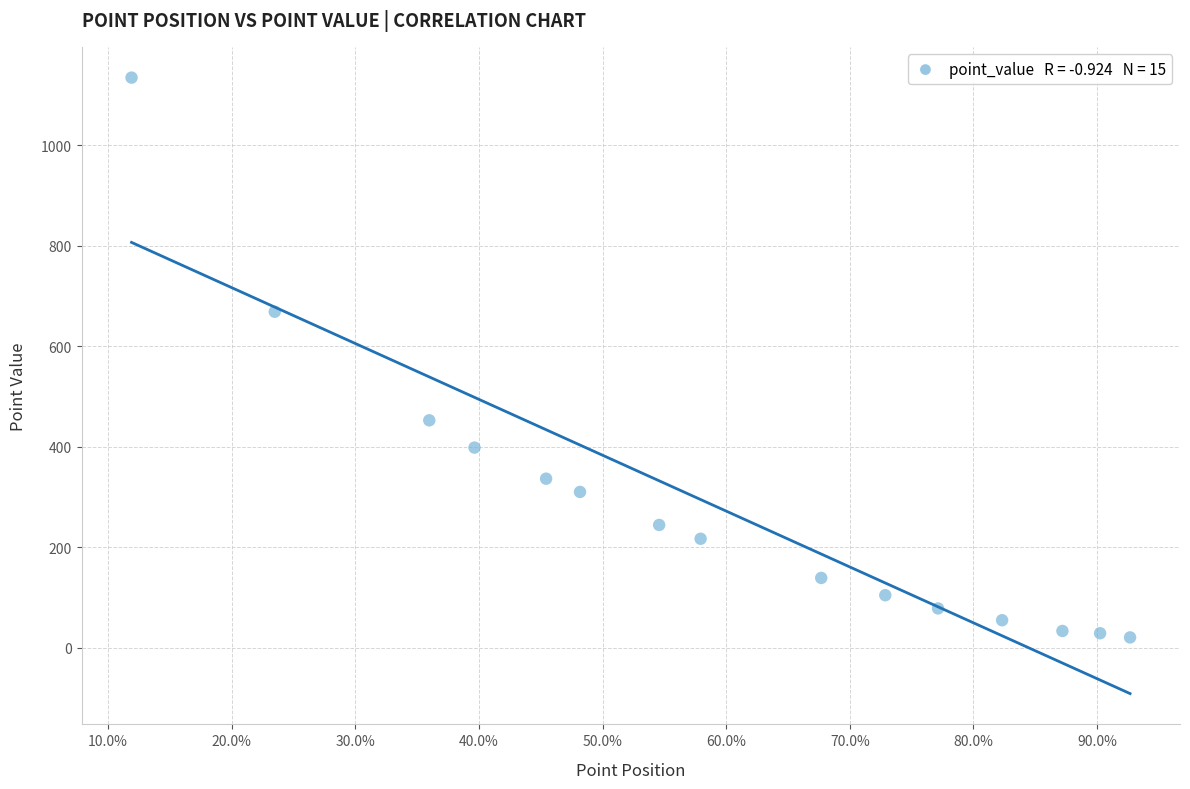

What Y value in the scatter plot is closest to 577?

668.9